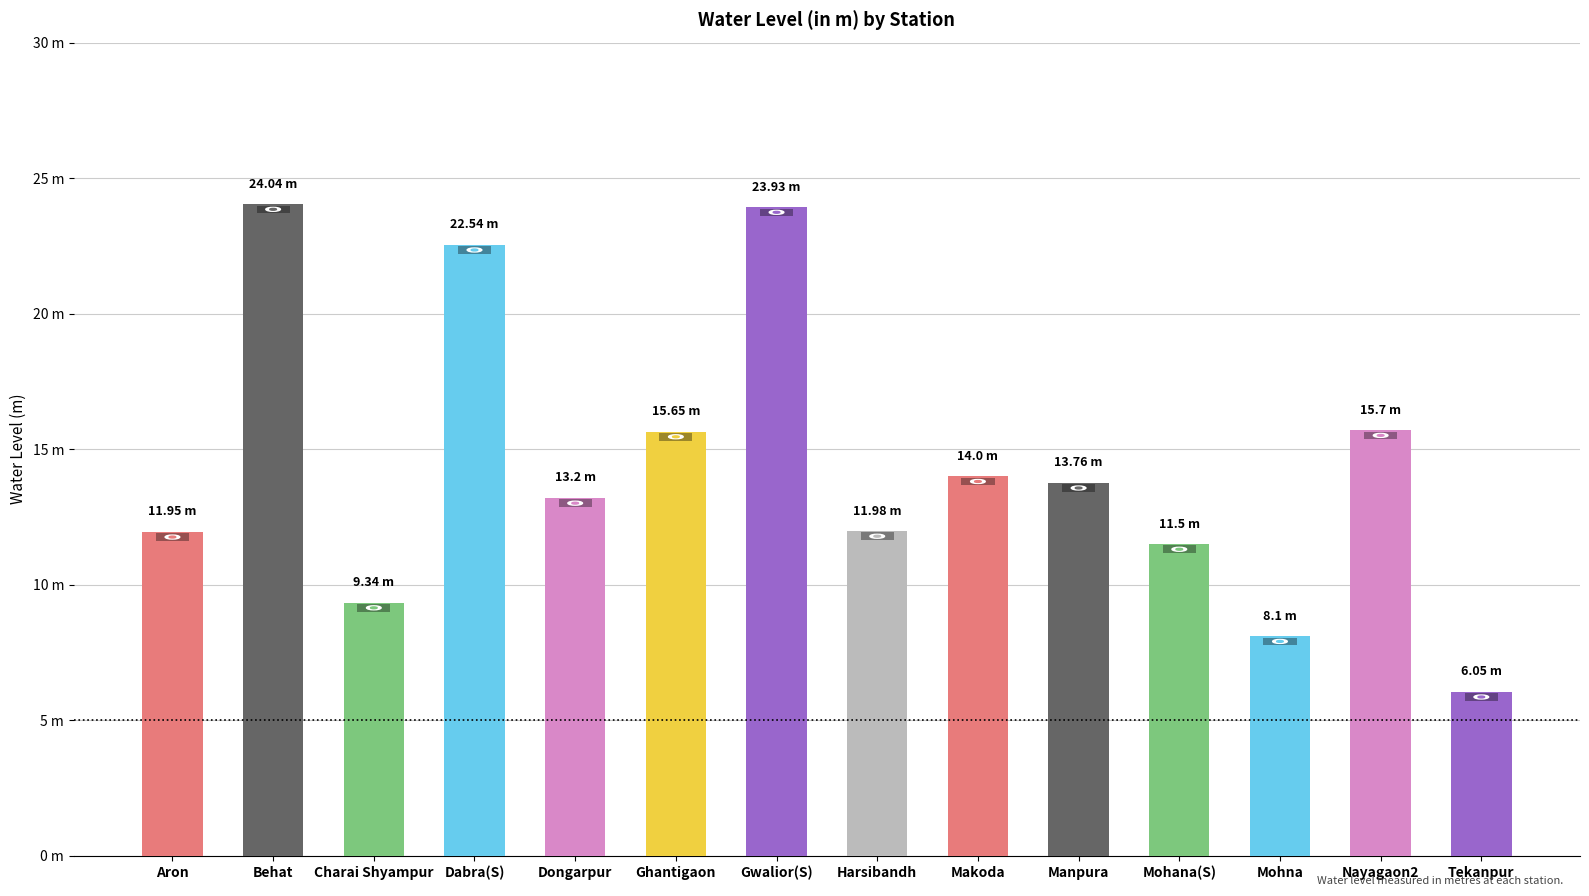

What is the label of the 12th bar from the right?

Charai Shyampur